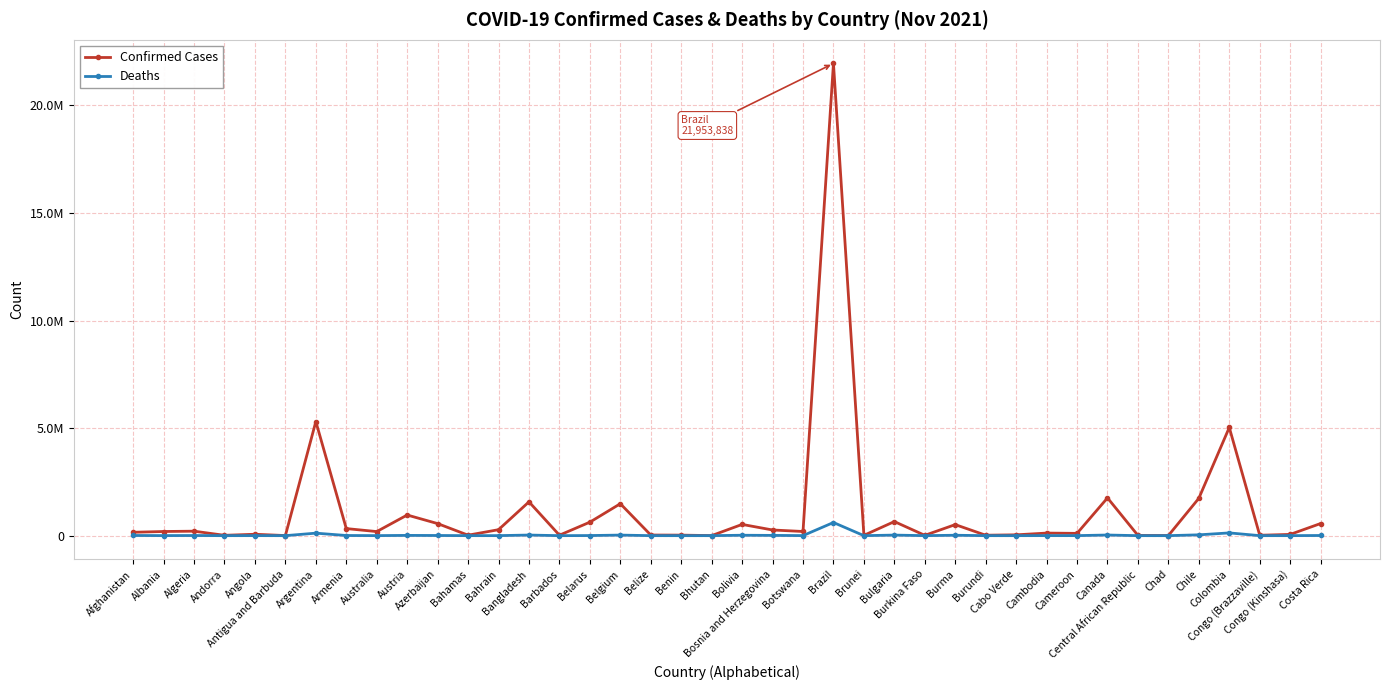

Is this an area chart (filled region under the line)?

No